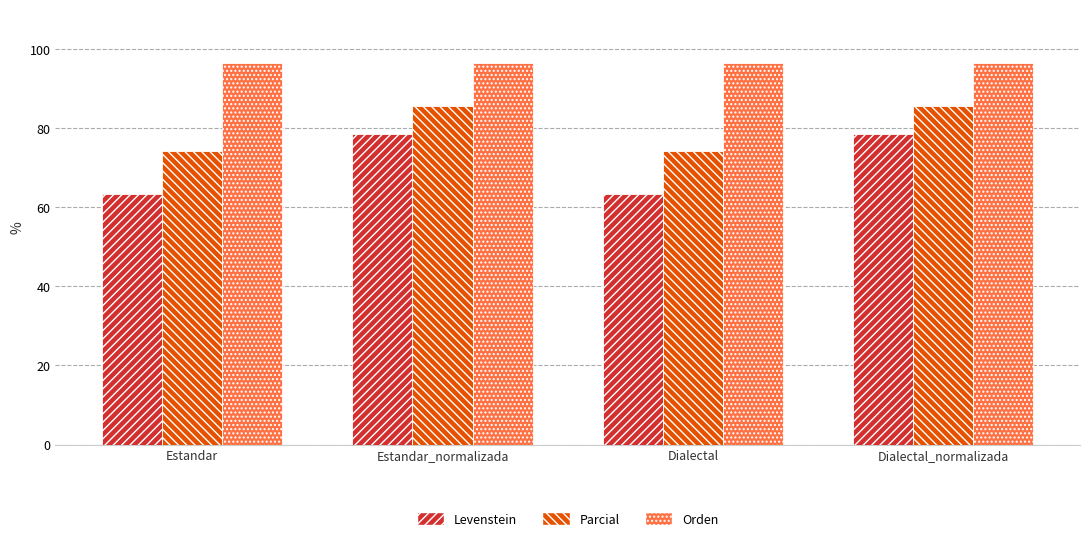

Which series has the largest total across all categories?

Orden